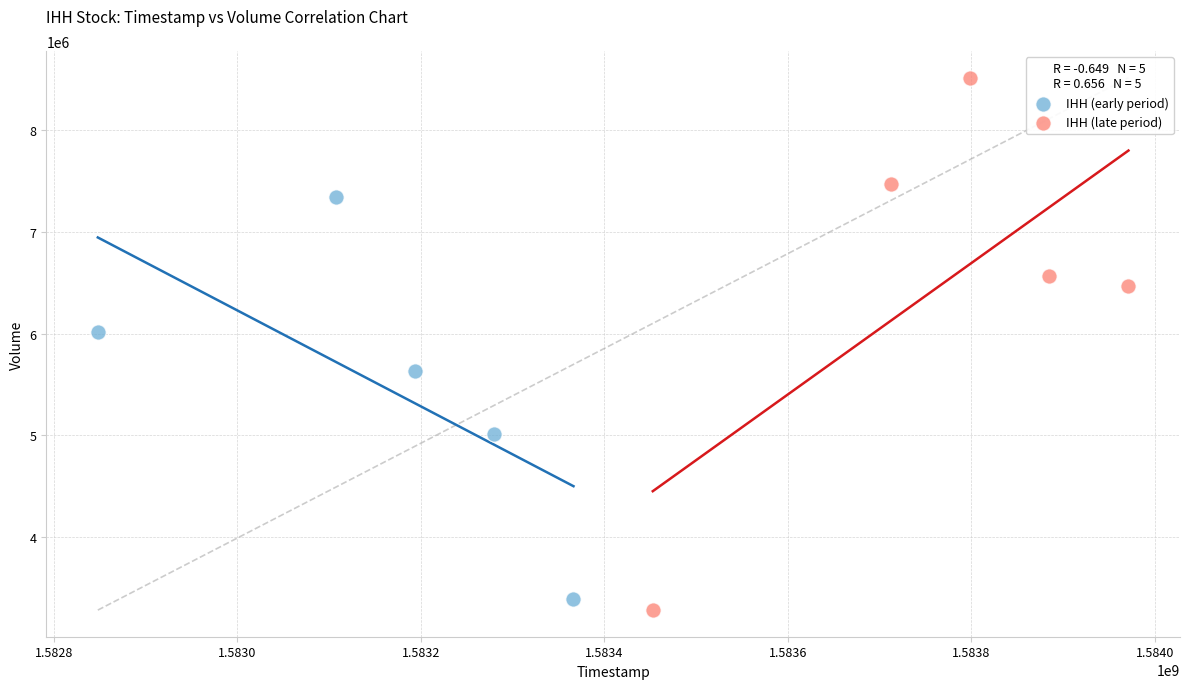

Which series has the widest spread of Y values?

IHH (late period)